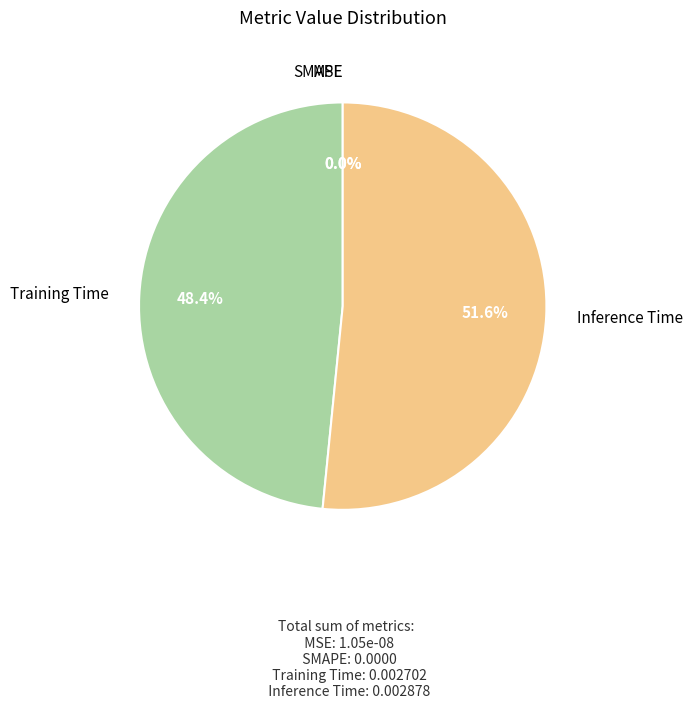

To the nearest percent, what is the difference between the Training Time and Inference Time slice percentages?

3%